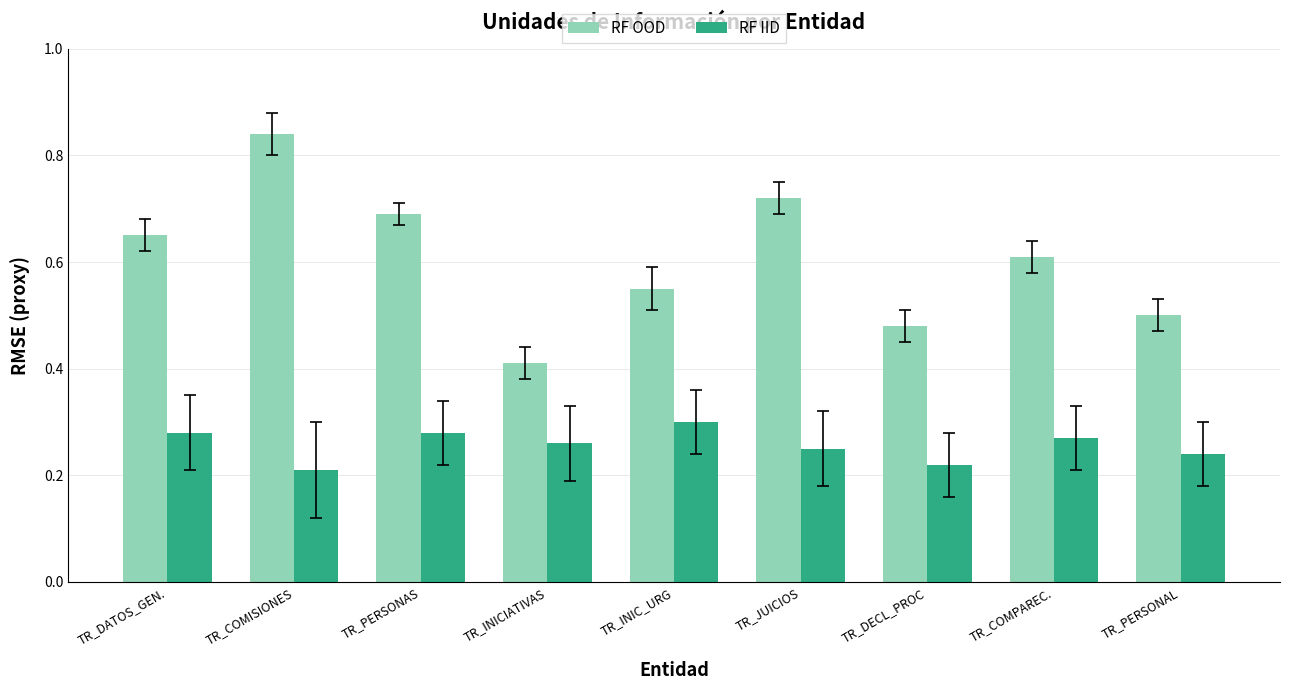

What is the label of the 2nd bar from the right?

TR_COMPAREC.